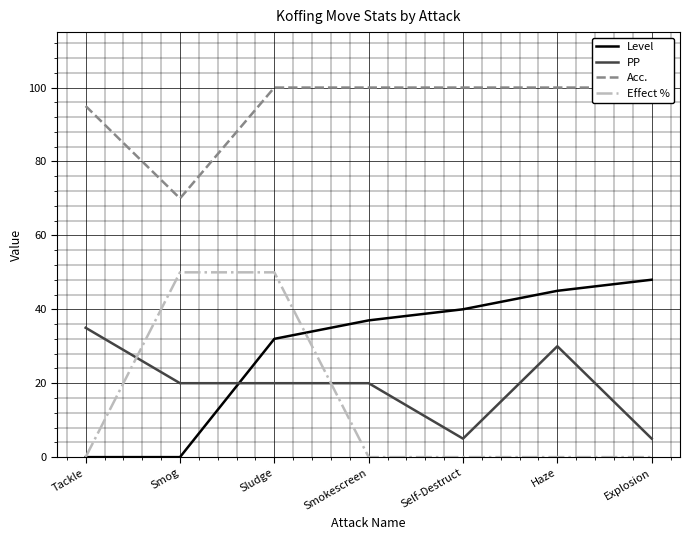

Which series has the largest total across all categories?

Acc.